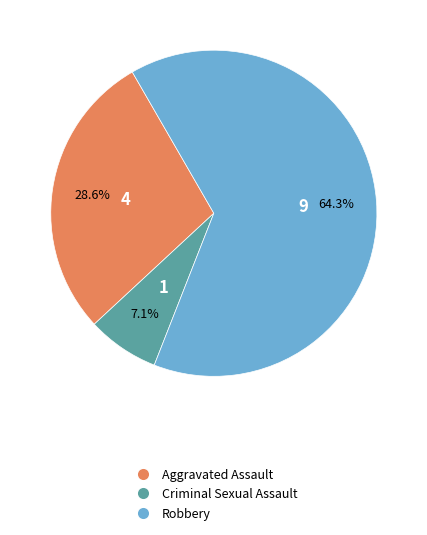

Is there any slice that represents more than half of the pie?

Yes